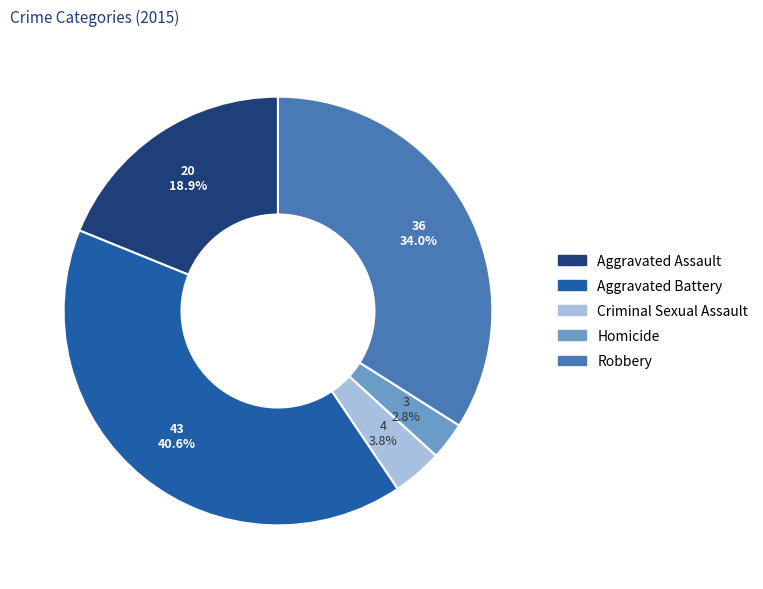

To the nearest percent, what percentage of the pie is Criminal Sexual Assault?

4%